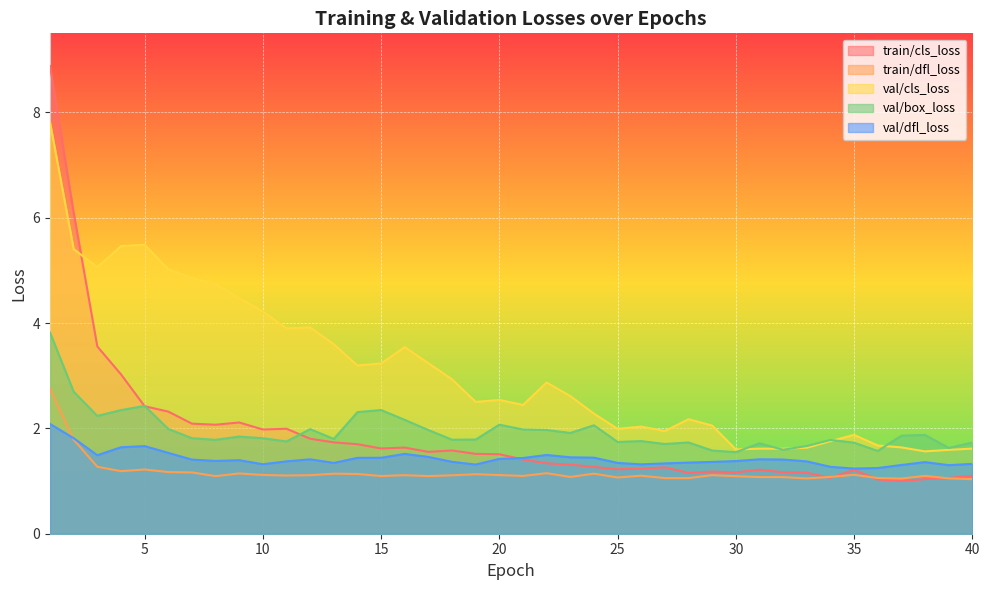

What is the value of the val/cls_loss point at the 17th from the left?

3.2